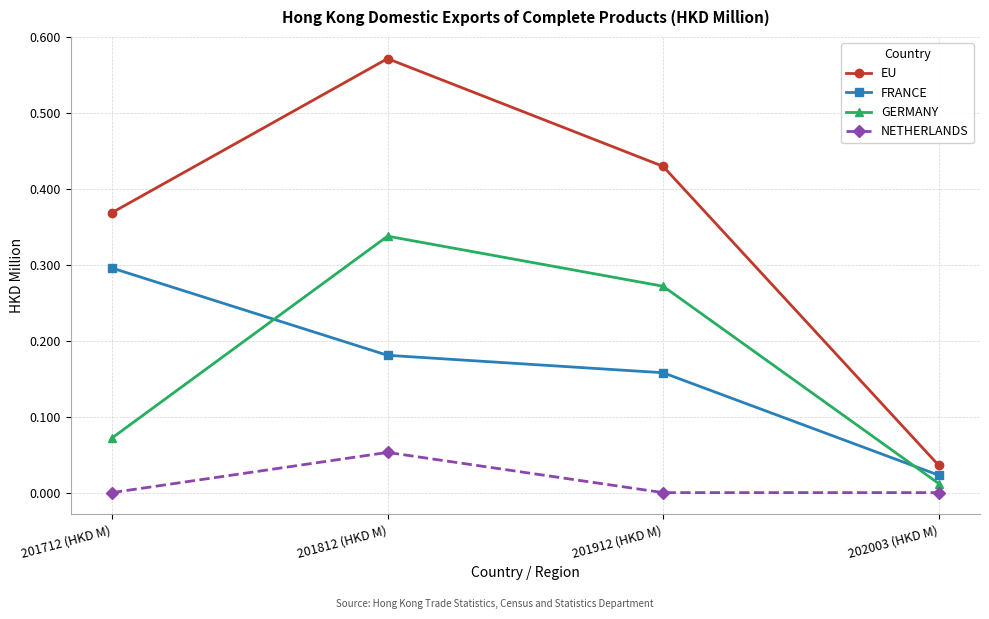

What is the label of the 1st point from the right?

202003 (HKD M)